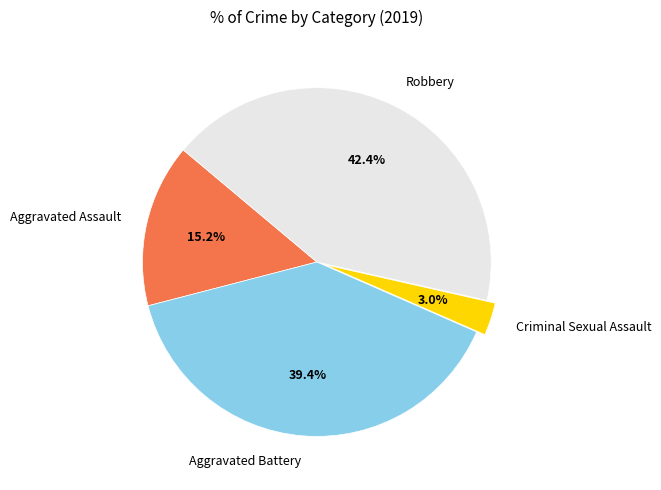

To the nearest percent, what portion does Criminal Sexual Assault represent?

3%